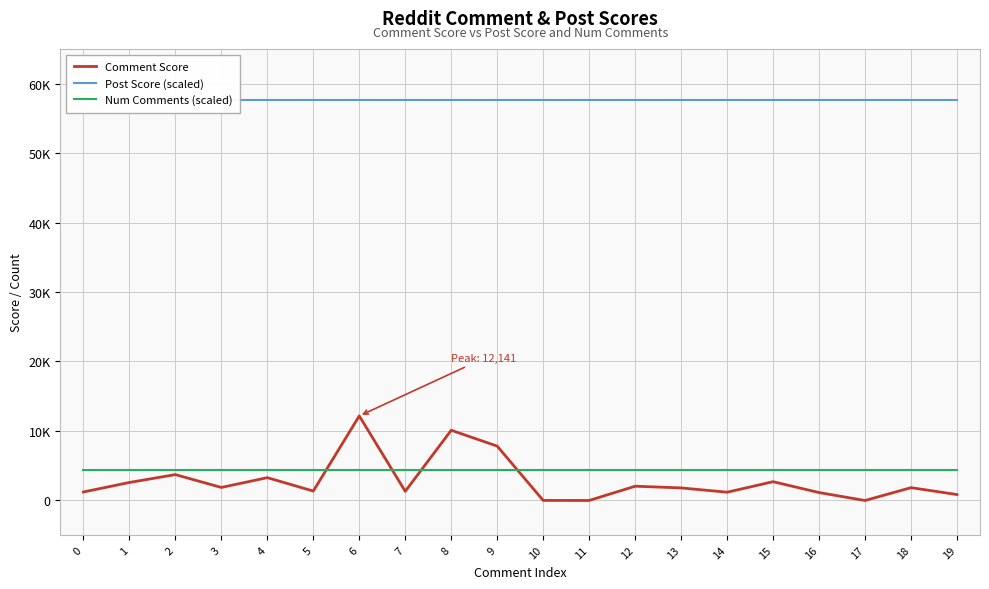

True or false: Comment Score has a value of 10076 at 8.

True